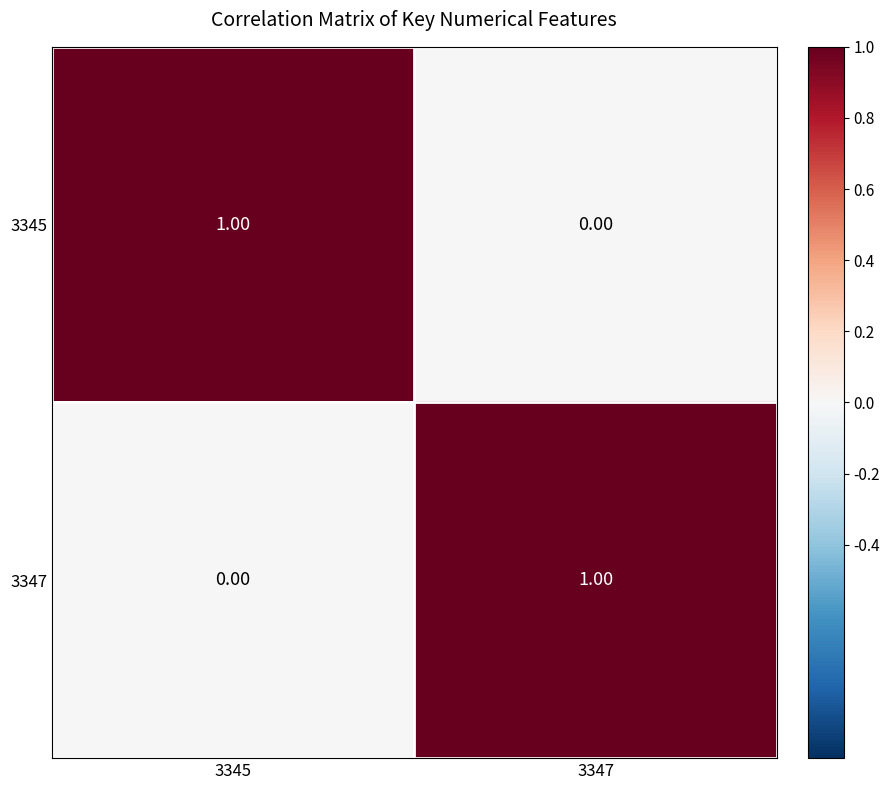

Rank the series at 3345 from lowest to highest value.

3347, 3345